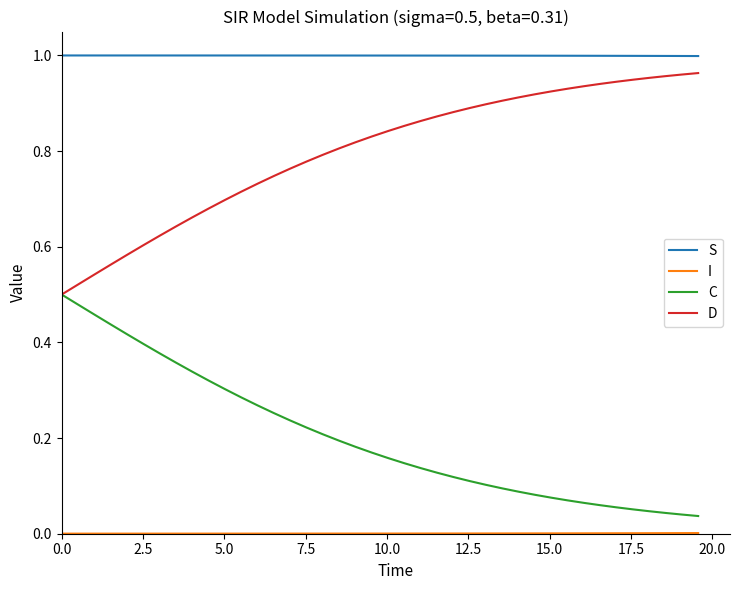

True or false: S and D intersect in this chart.

False